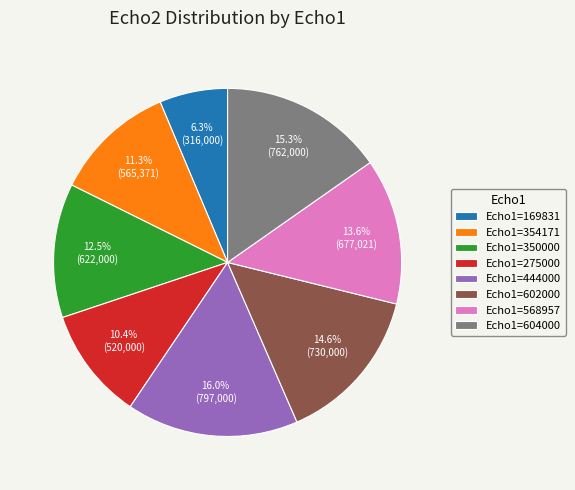

Is Echo1=350000 the majority of the pie?

No